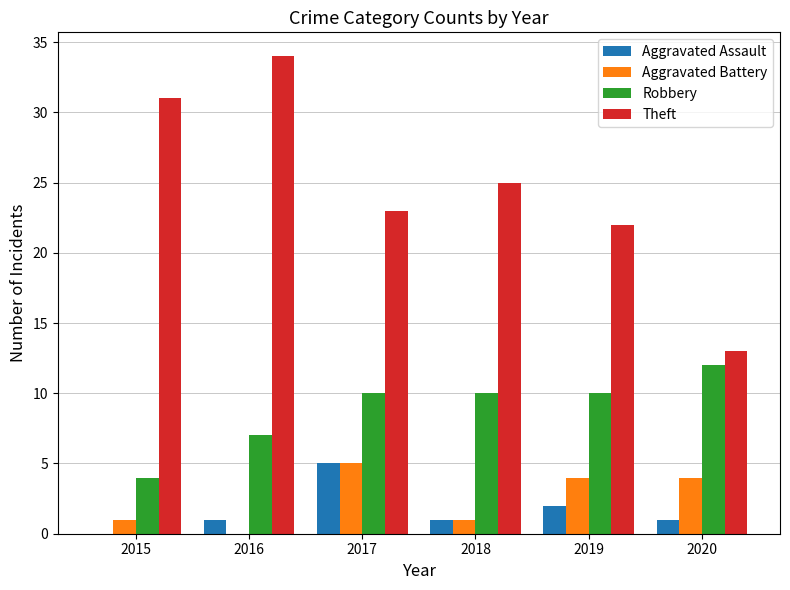

At which category does the chart reach its peak across all series?

2016